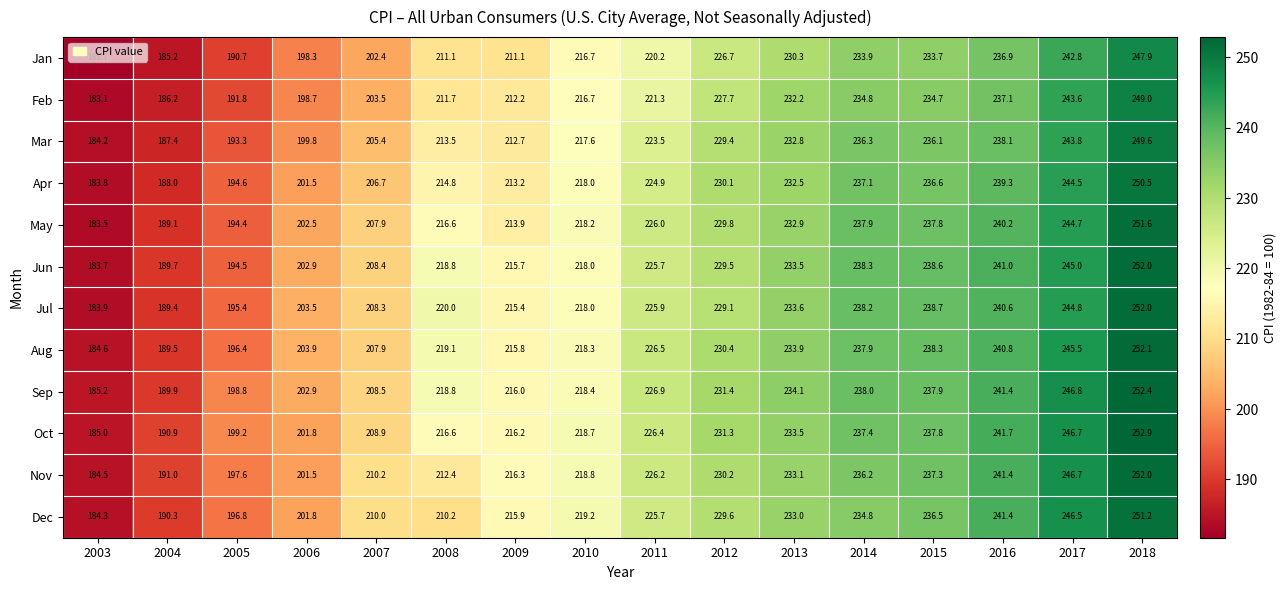

Where does the Feb series first go above 221?

2011